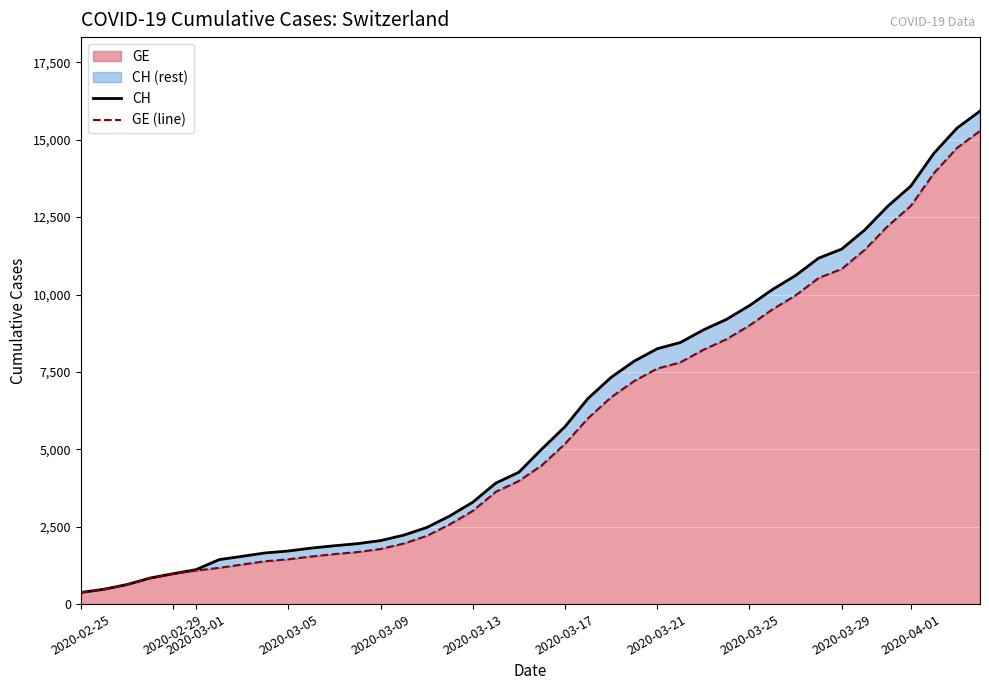

What is the minimum value for GE?

375